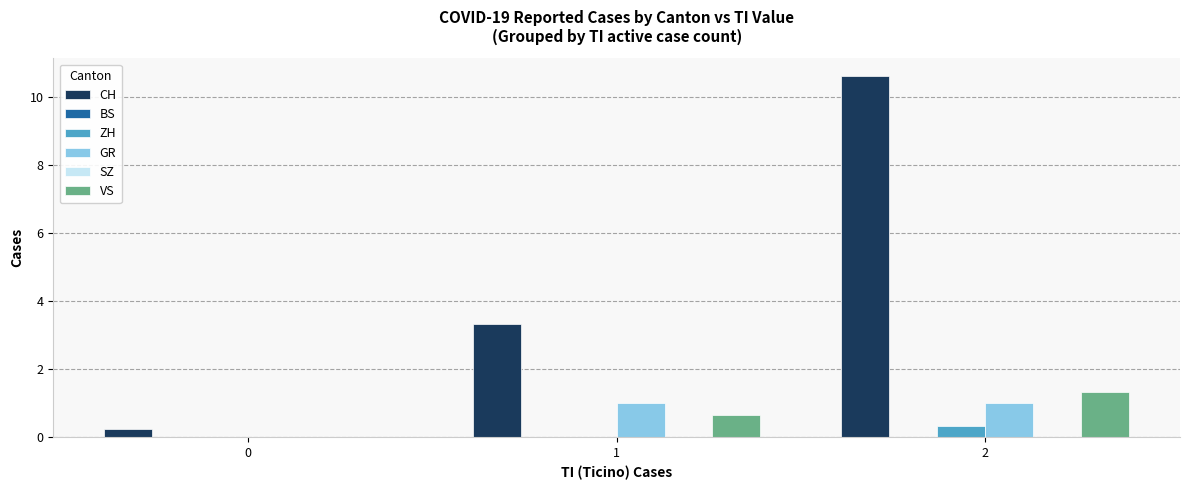

What is the maximum value shown in the chart?

10.6